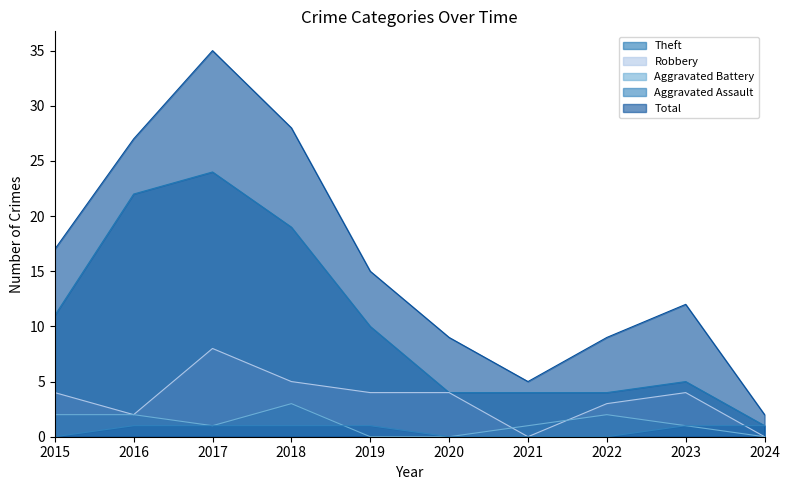

The Robbery series shows 5 at 2022. True or false?

False